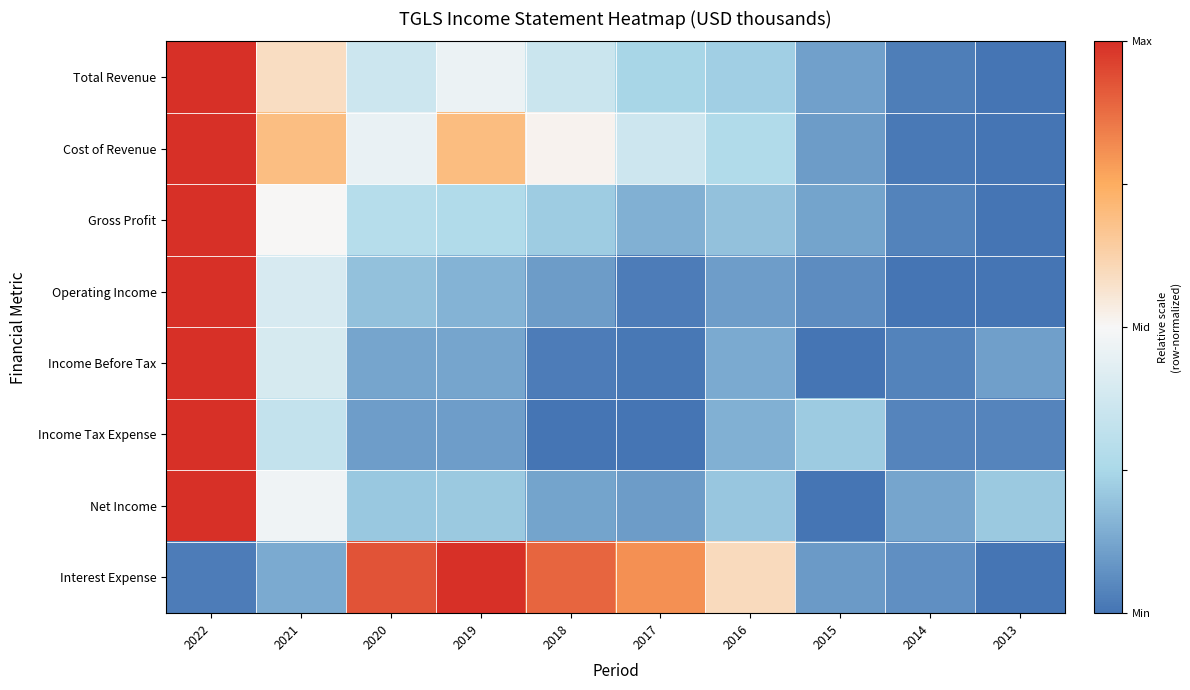

Which label corresponds to the largest value in the chart?

2022